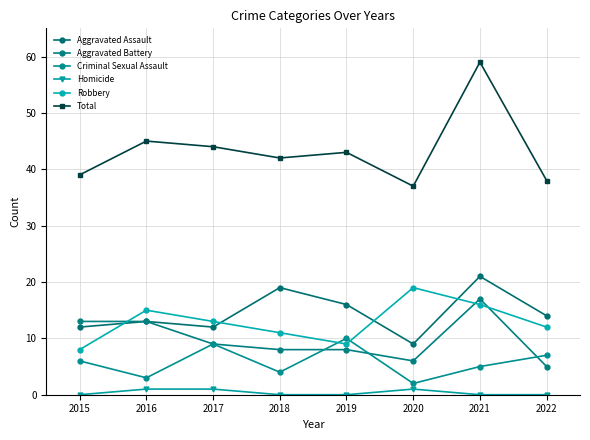

What is the average value of the Robbery series?

13